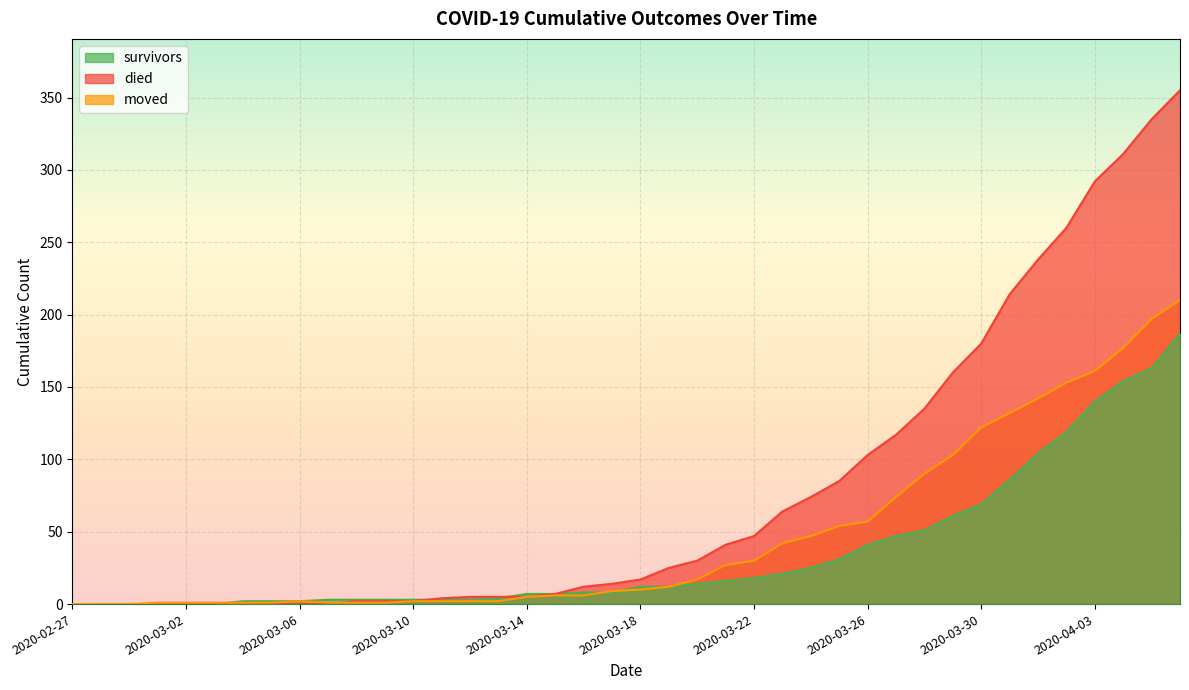

The survivors series shows 13 at 2020-03-26. True or false?

False